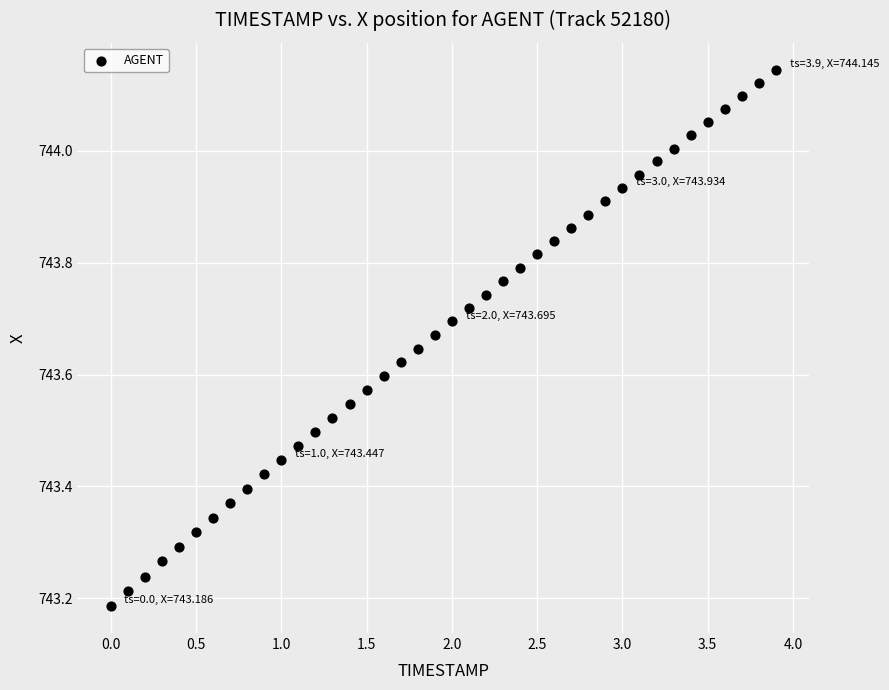

What is the range of Y values (max minus min)?

1.0